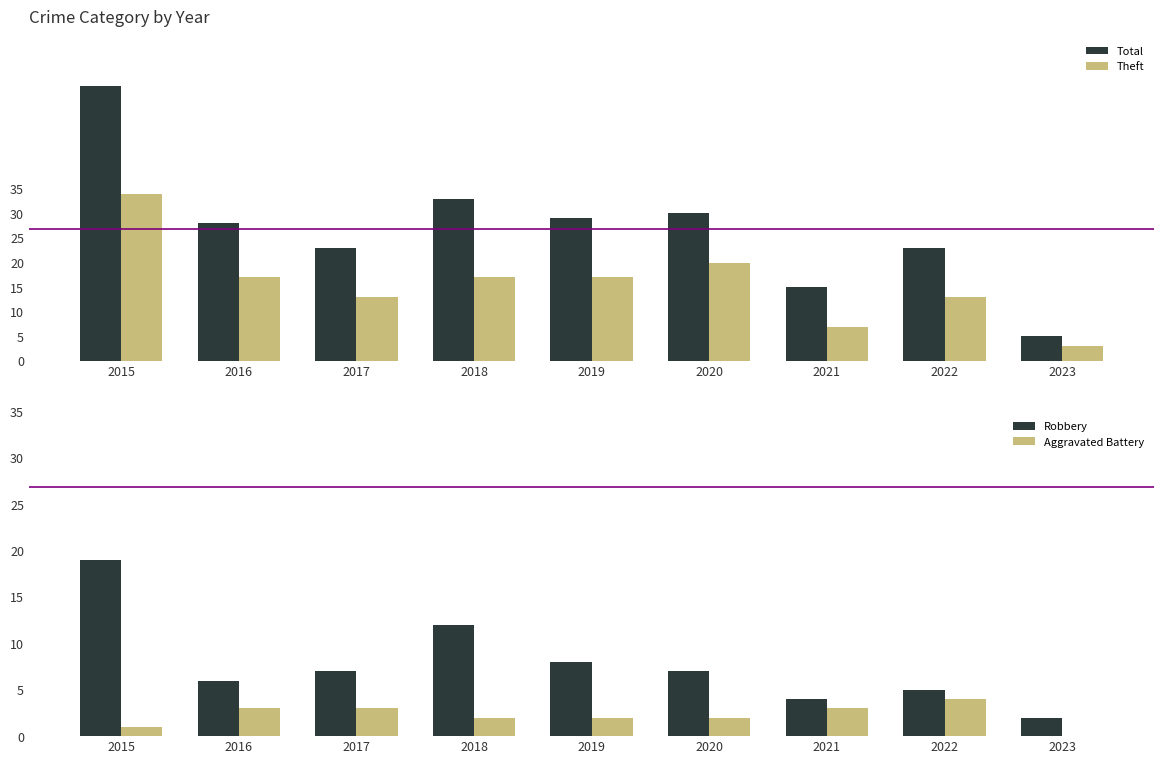

Which category has the lowest value in the Aggravated Battery series?

2023